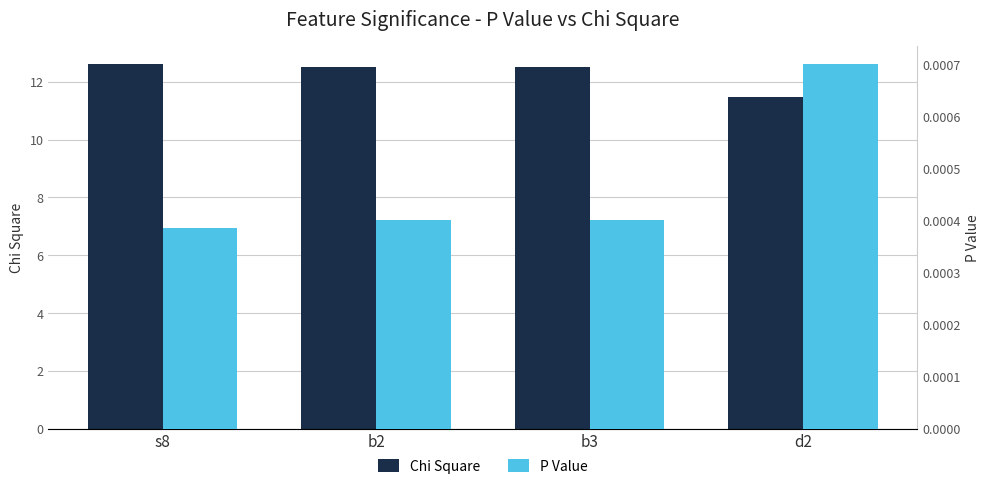

What is the difference between the highest and lowest values at s8?

12.6